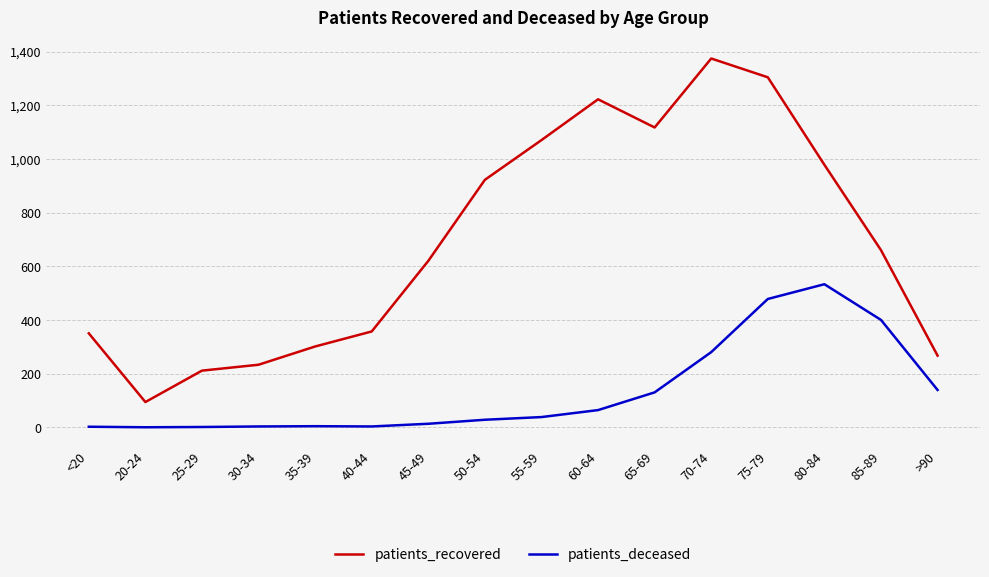

At which label is patients_deceased closest to 266?

70-74